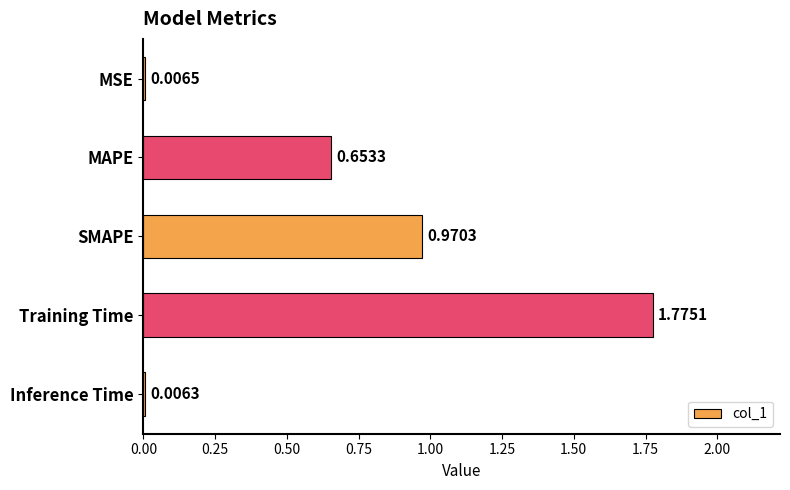

Which category has the highest value across all series?

Training Time